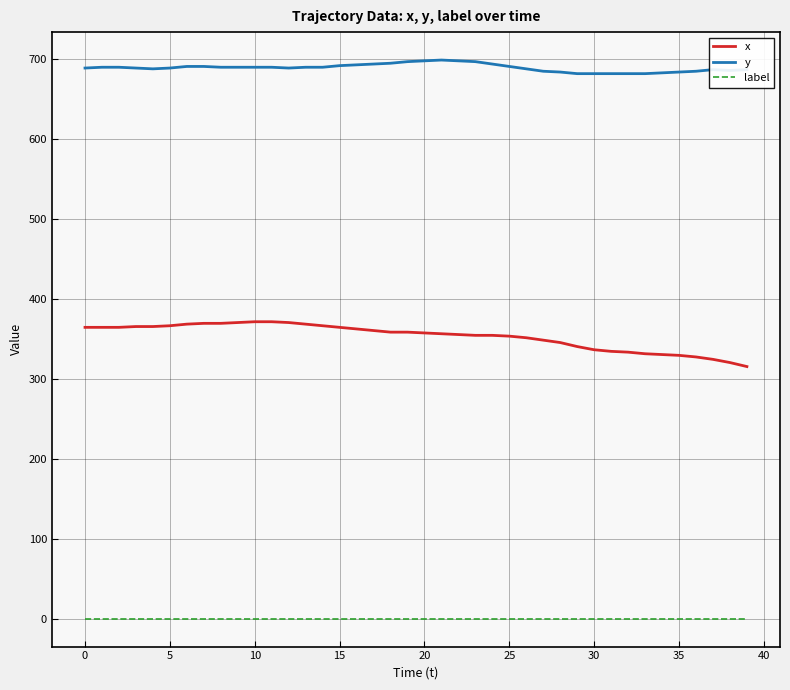

Which series has the largest range (max minus min)?

x